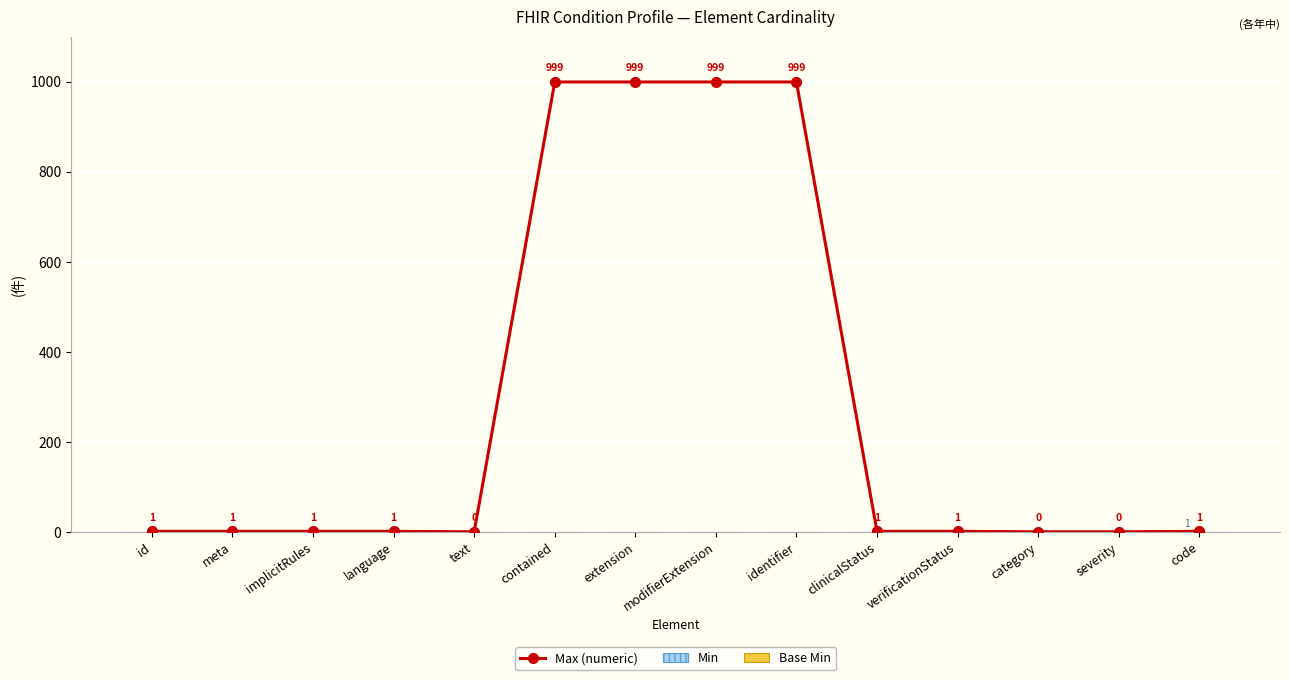

Reading left to right, transcribe all the data shown in this chart.

Max (numeric): id=1	meta=1	implicitRules=1	language=1	text=0	contained=999	extension=999	modifierExtension=999	identifier=999	clinicalStatus=1	verificationStatus=1	category=0	severity=0	code=1
Min: id=0	meta=0	implicitRules=0	language=0	text=0	contained=0	extension=0	modifierExtension=0	identifier=0	clinicalStatus=0	verificationStatus=0	category=0	severity=0	code=1
Base Min: id=0	meta=0	implicitRules=0	language=0	text=0	contained=0	extension=0	modifierExtension=0	identifier=0	clinicalStatus=0	verificationStatus=0	category=0	severity=0	code=0